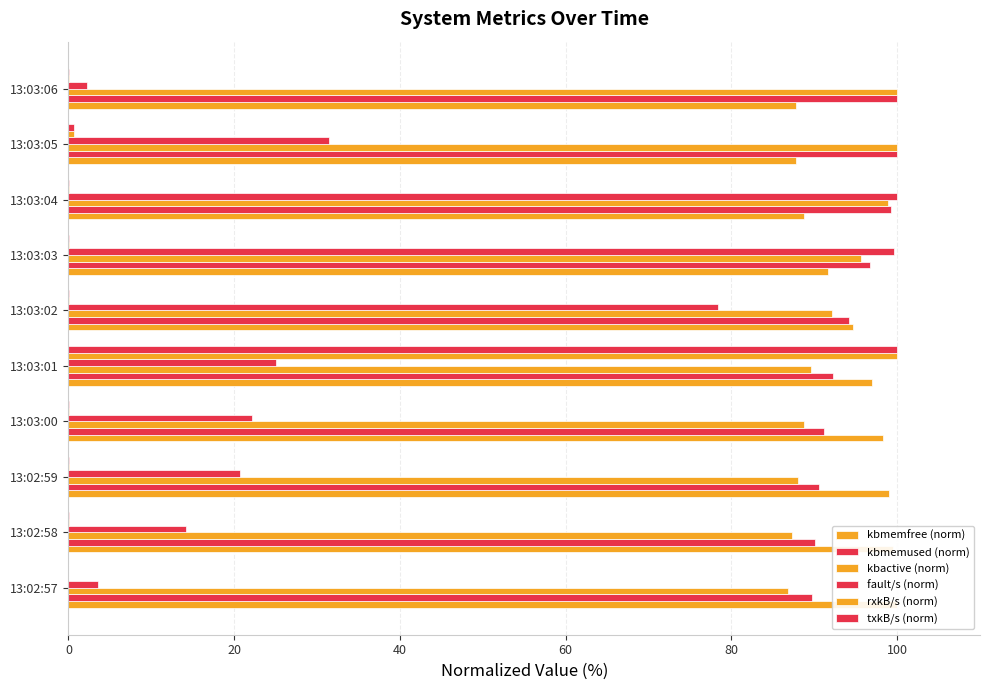

True or false: txkB/s (norm) has a value of 0.0 at 13:03:06.

False